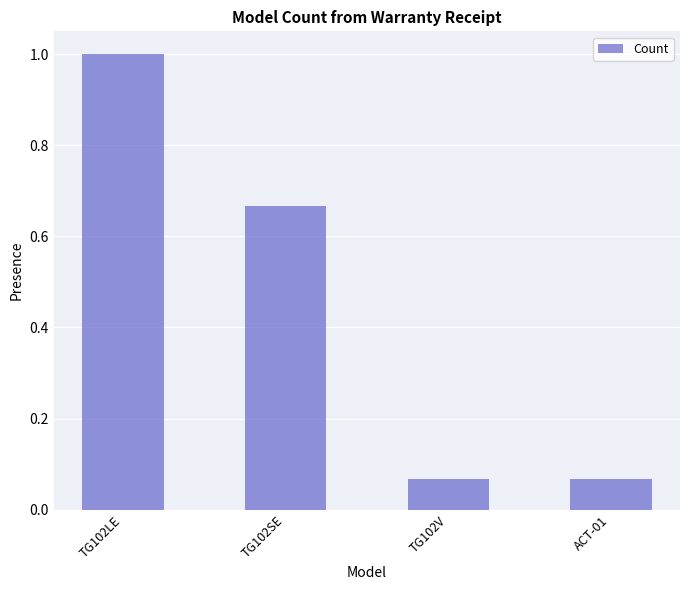

What is the label of the 1st bar from the right?

ACT-01